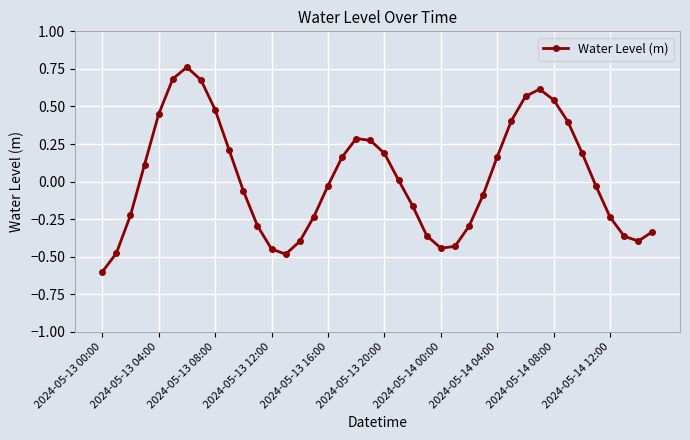

How many points are lower than both their immediate neighbors (excluding endpoints)?

3